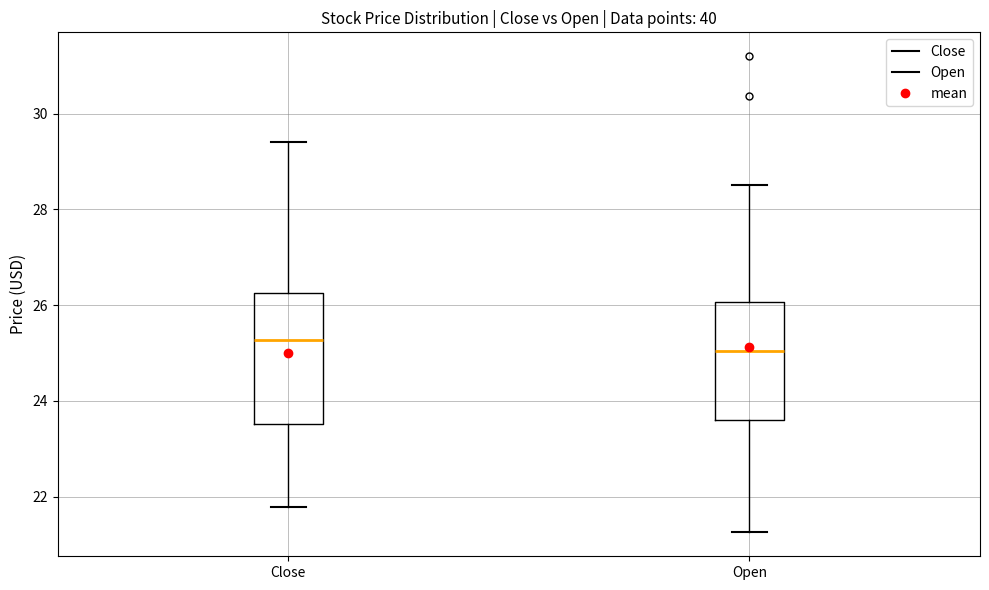

Which box has the highest median line?

Close